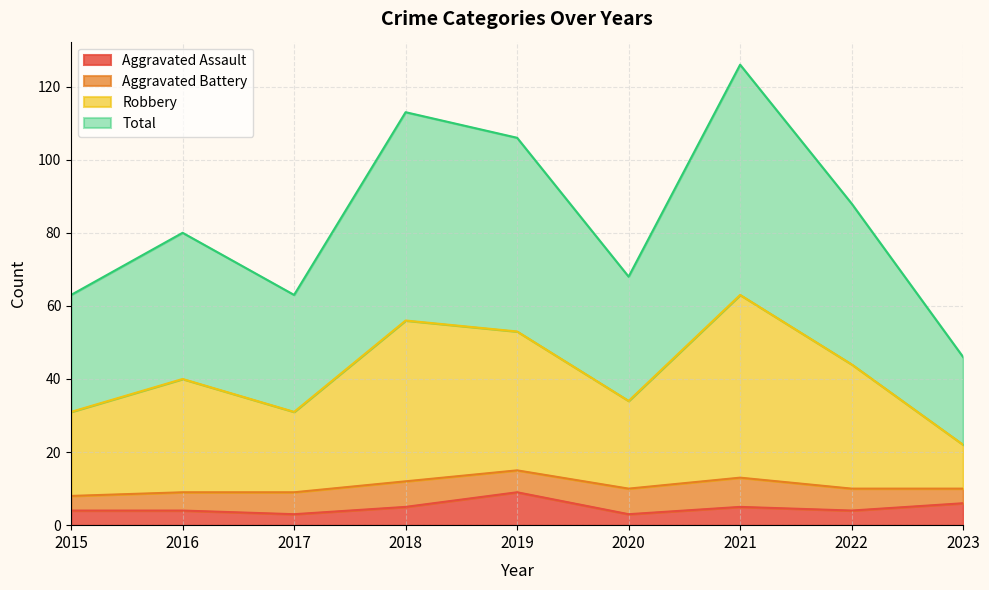

What are all the series names shown in the legend?

Aggravated Assault, Aggravated Battery, Robbery, Total